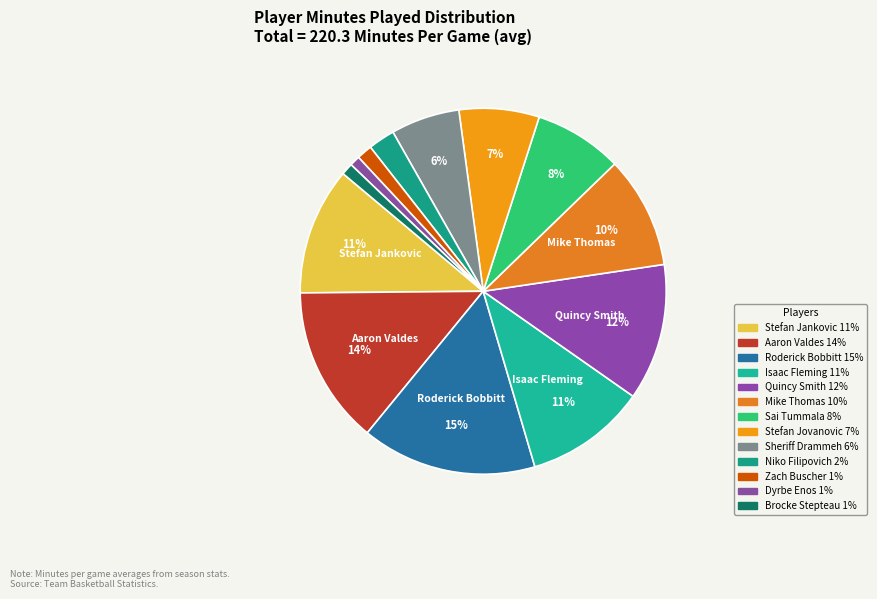

Is it true that Sai Tummala is 14% of the pie?

False